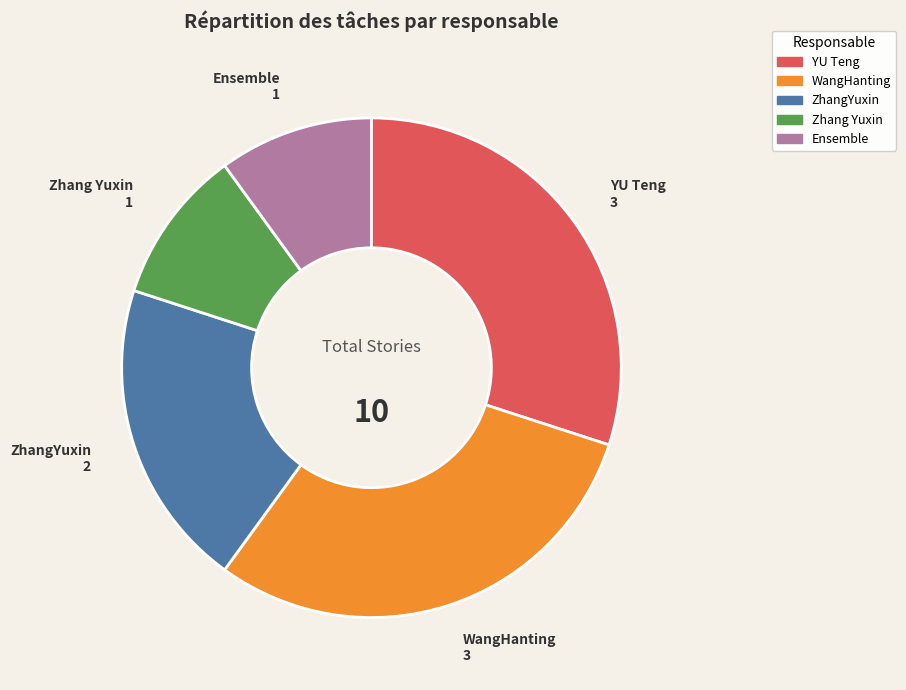

Which has a higher value, YU Teng or ZhangYuxin?

YU Teng